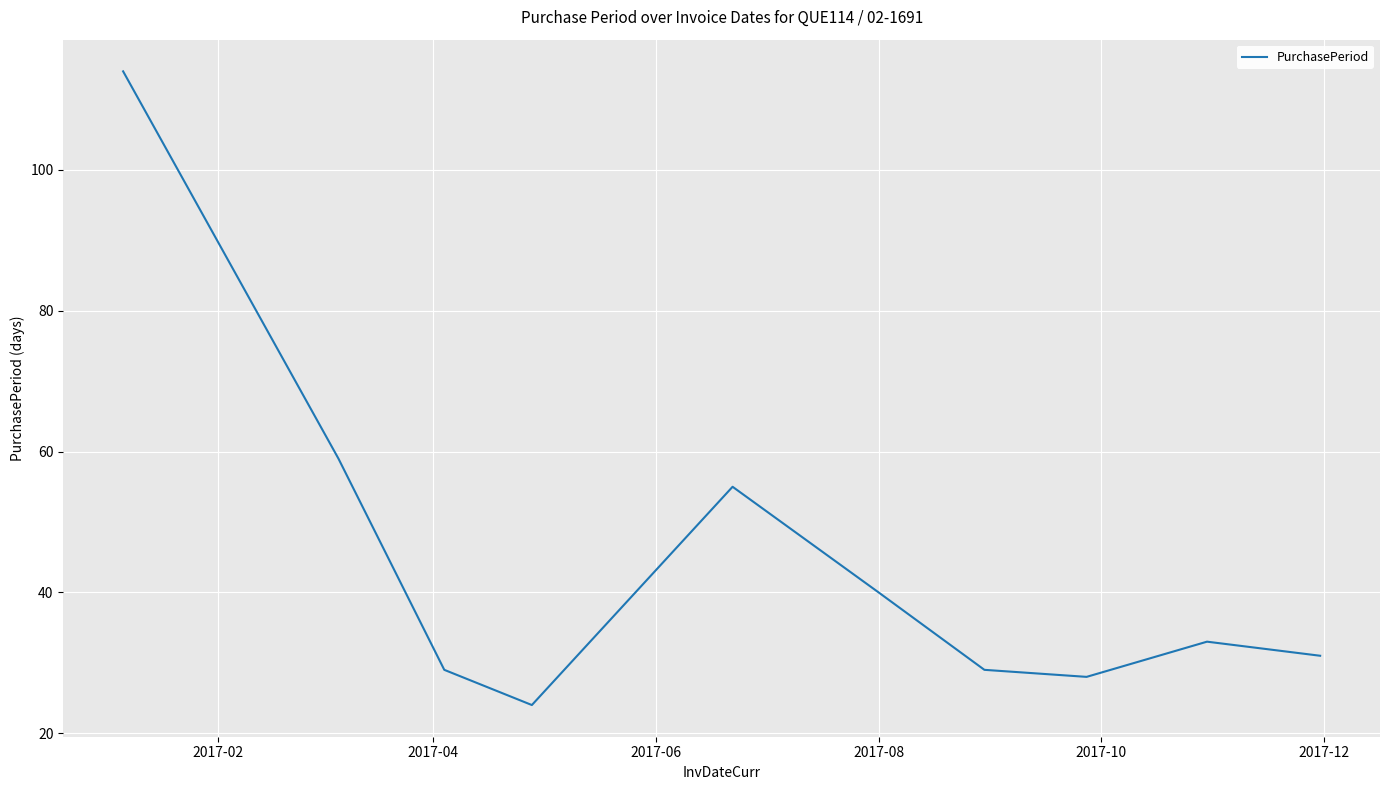

What is the minimum value shown in the chart?

24